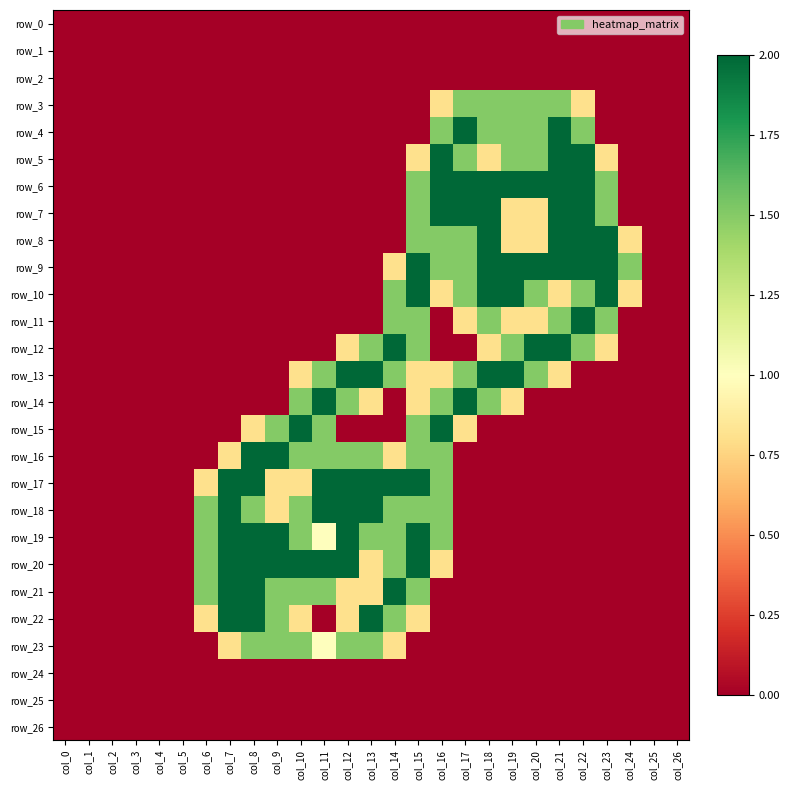

What is the difference between the highest and lowest values at col_22?

2.0